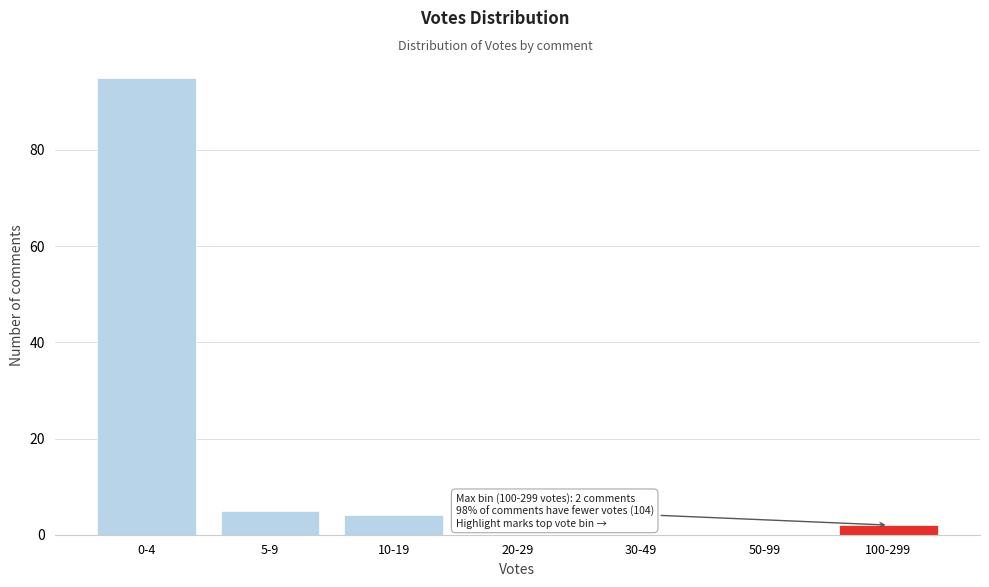

Reading left to right, extract all data points from this chart.

0-4=95	5-9=5	10-19=4	20-29=0	30-49=0	50-99=0	100-299=2